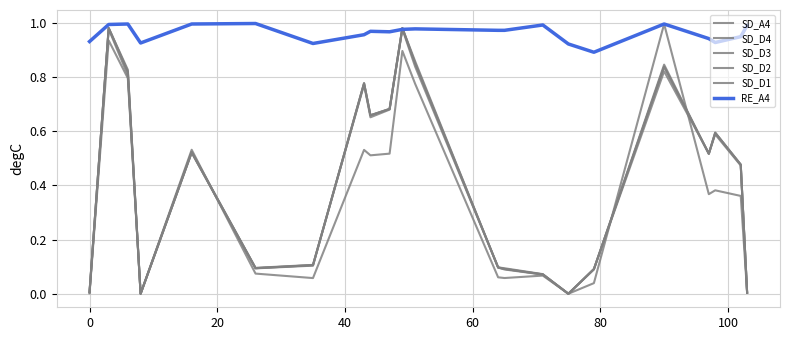

Which series ends up on top after the final intersection of SD_D1 and RE_A4?

RE_A4